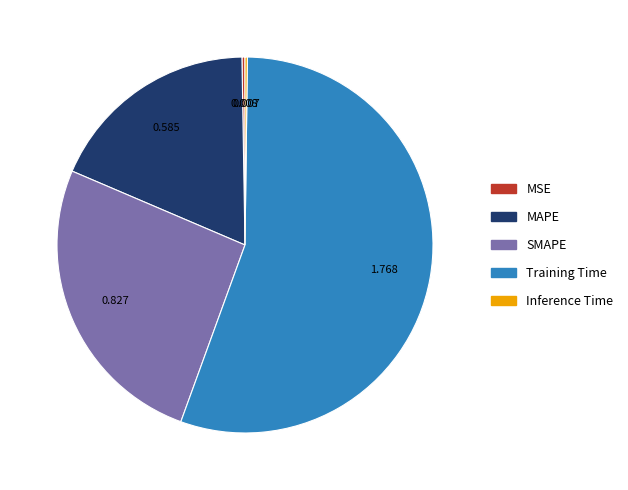

What is the largest slice in the pie chart?

Training Time